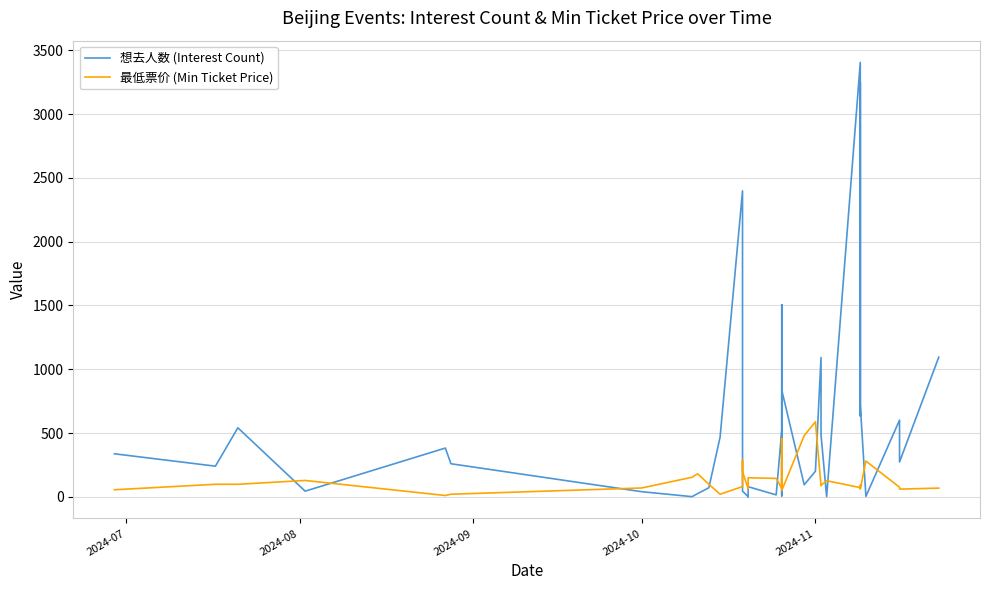

How many values in 想去人数 (Interest Count) are above zero?

39